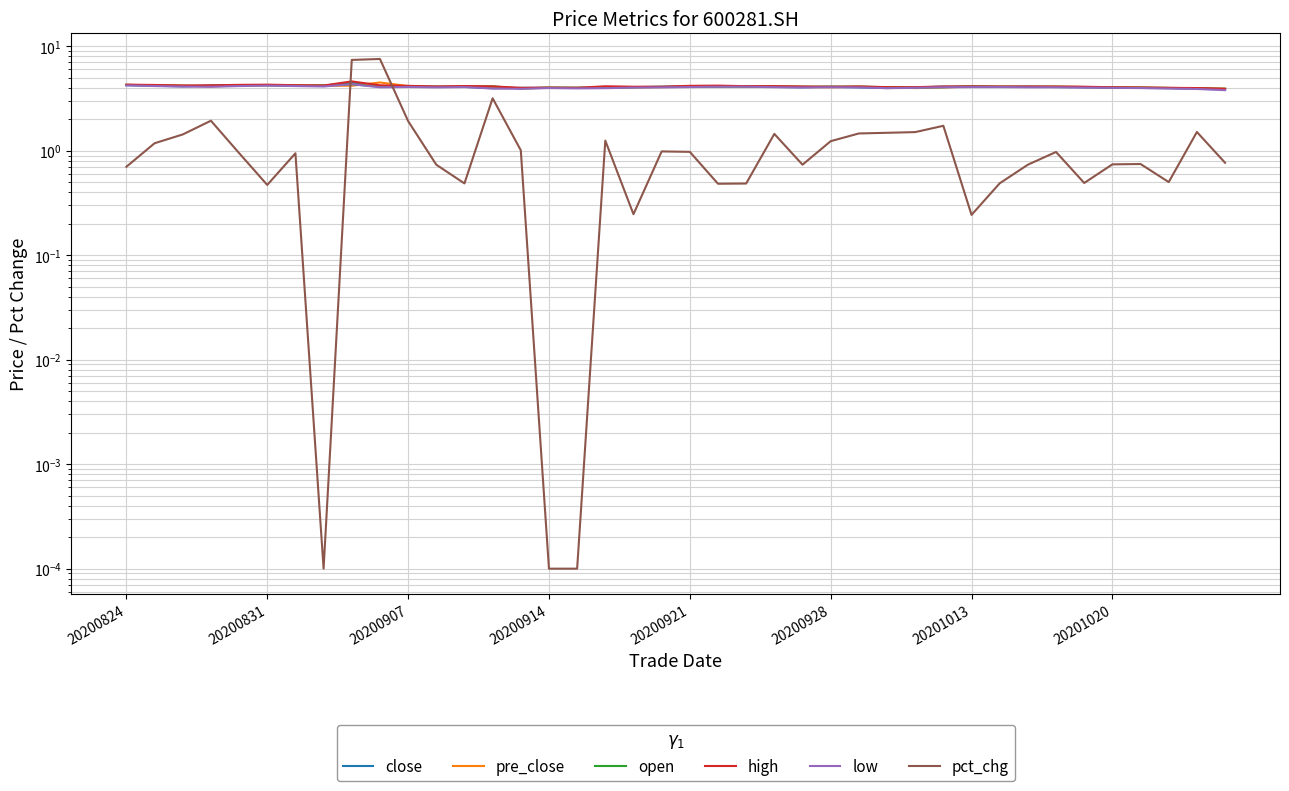

Which series changed the most between 19 and 23?

pct_chg